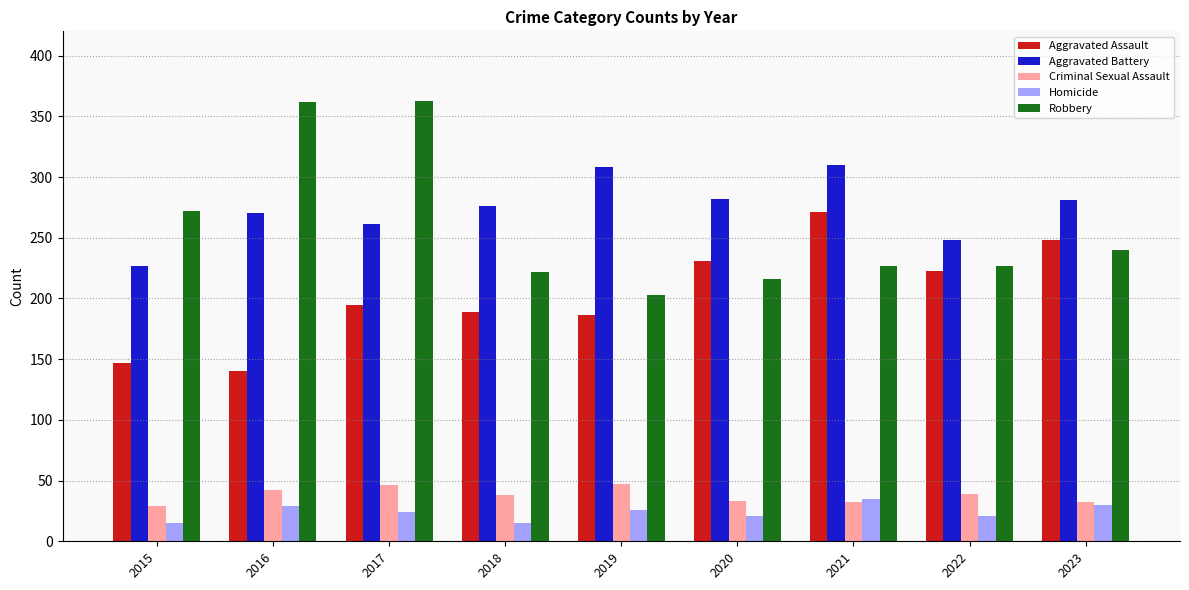

True or false: Aggravated Assault has a value of 248 at 2023.

True